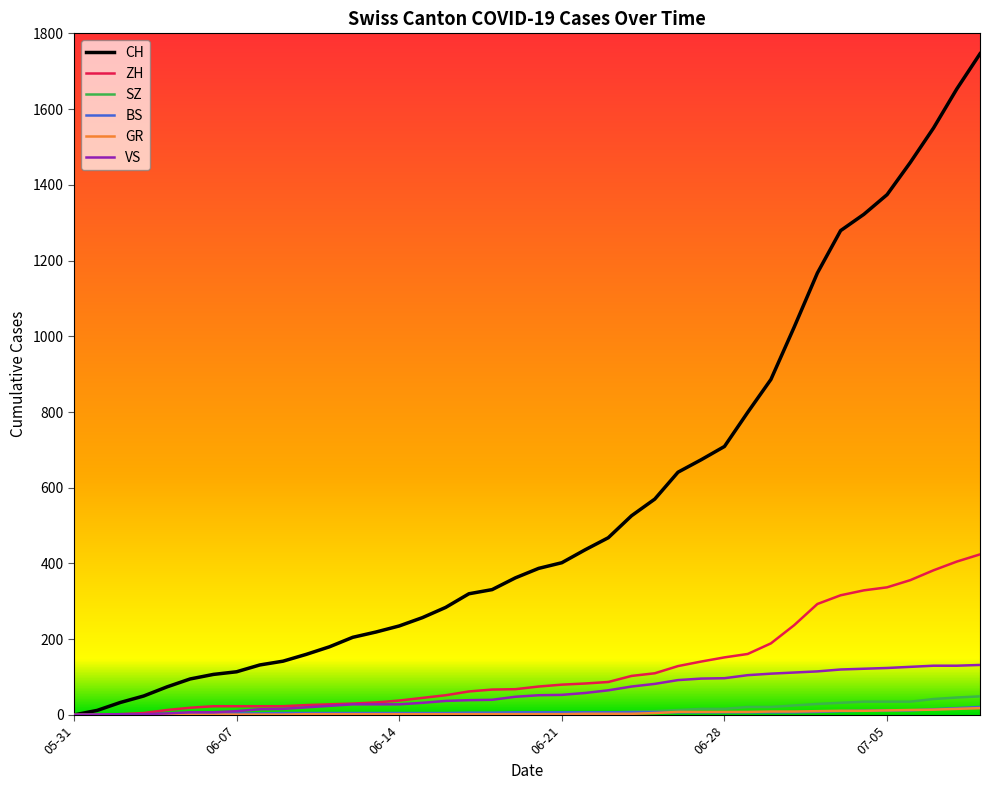

What is the maximum value shown in the chart?

1746